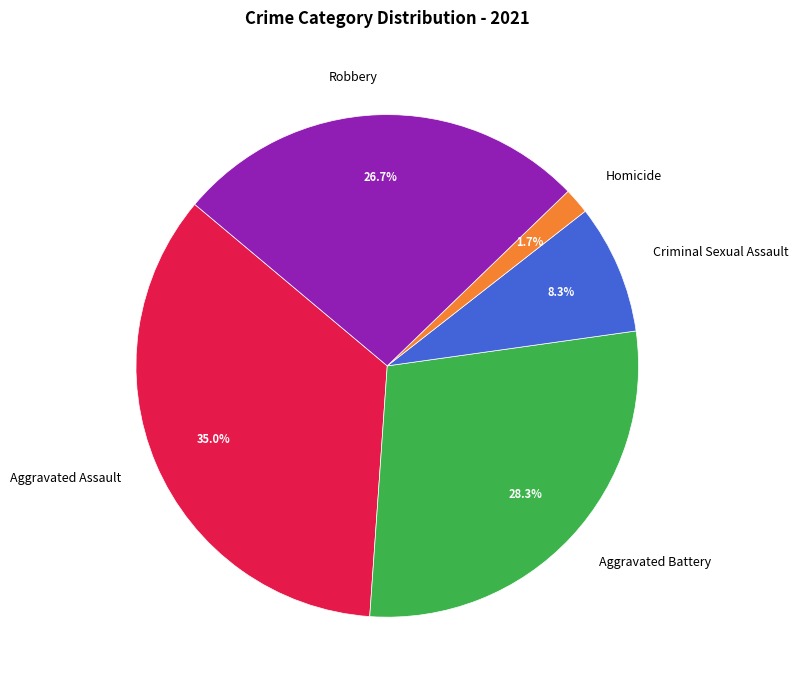

To the nearest percent, what portion does Criminal Sexual Assault represent?

8%